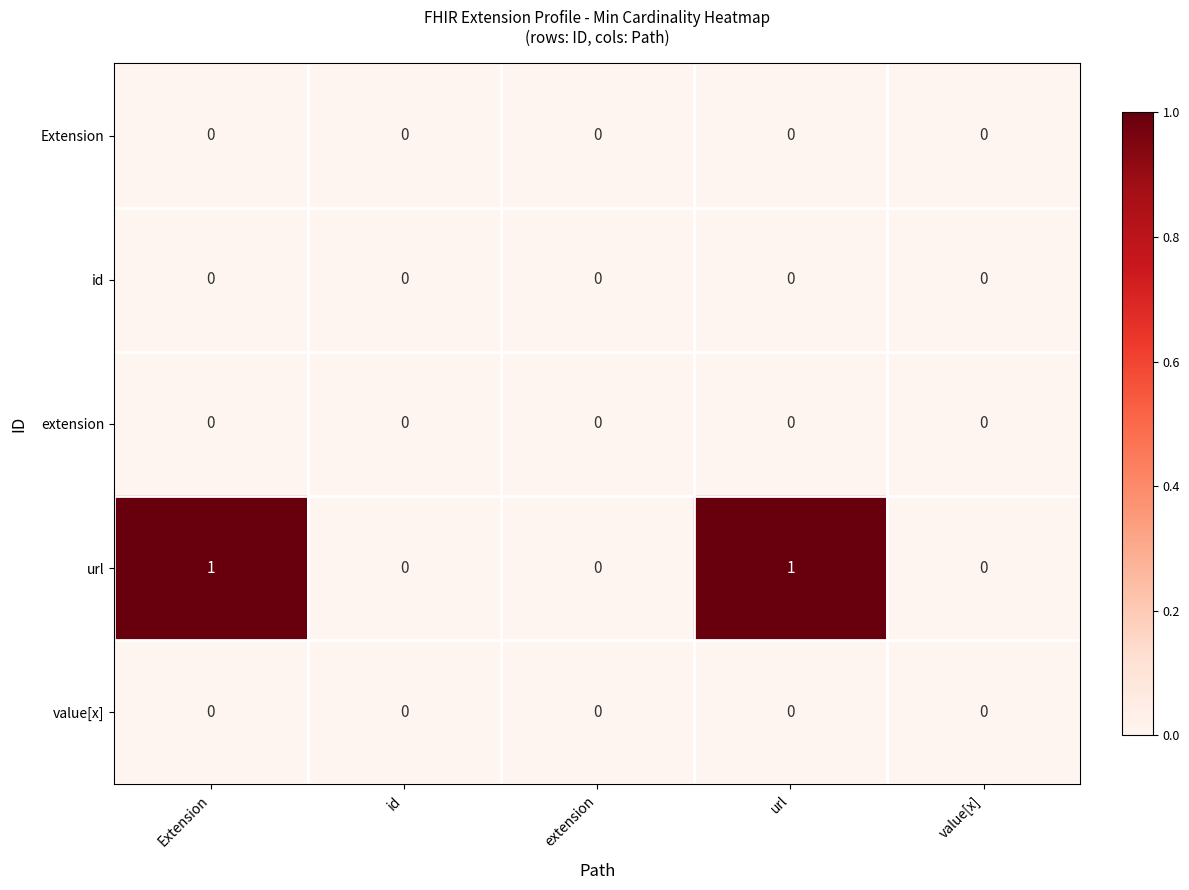

Count the url values in the range 0 to 1.

5